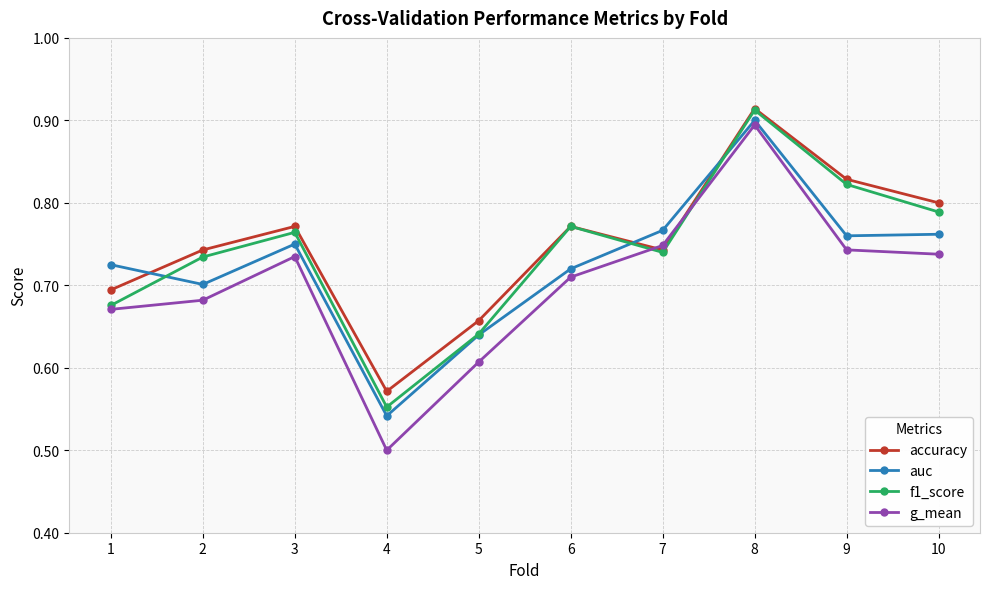

At which label is f1_score closest to 0?

4